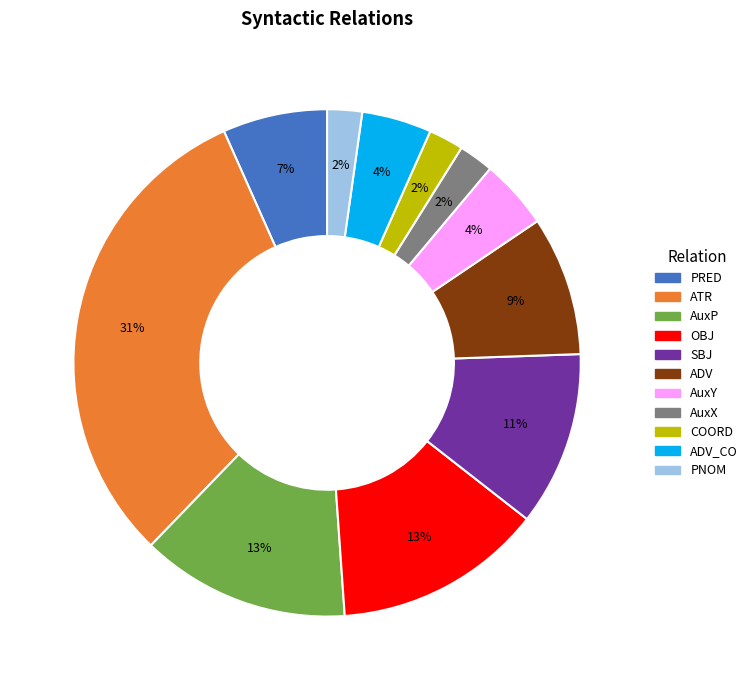

What is the ratio of the value at COORD to the value at AuxY?

0.5